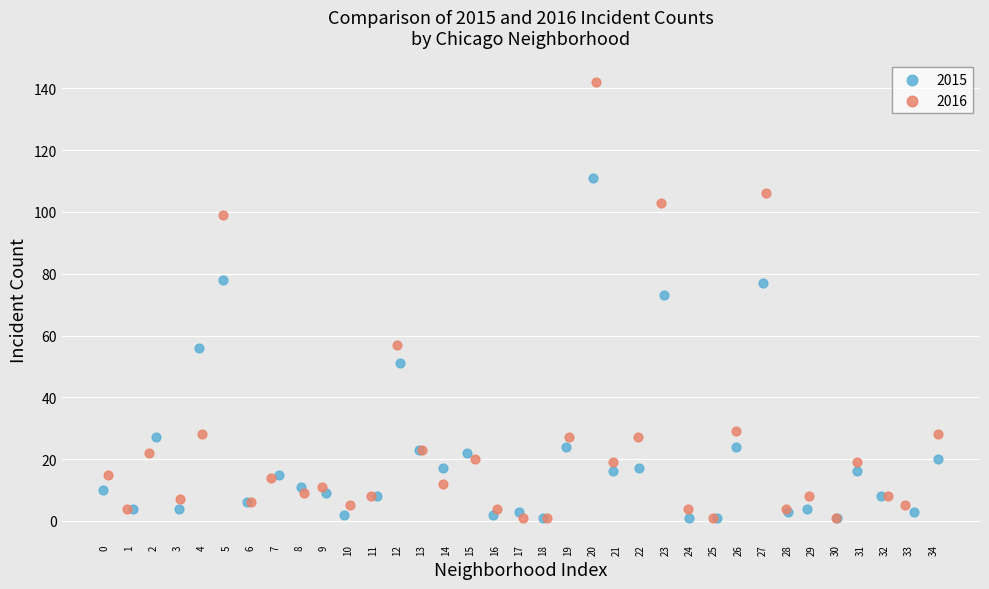

Which series reaches the maximum Y coordinate?

2016